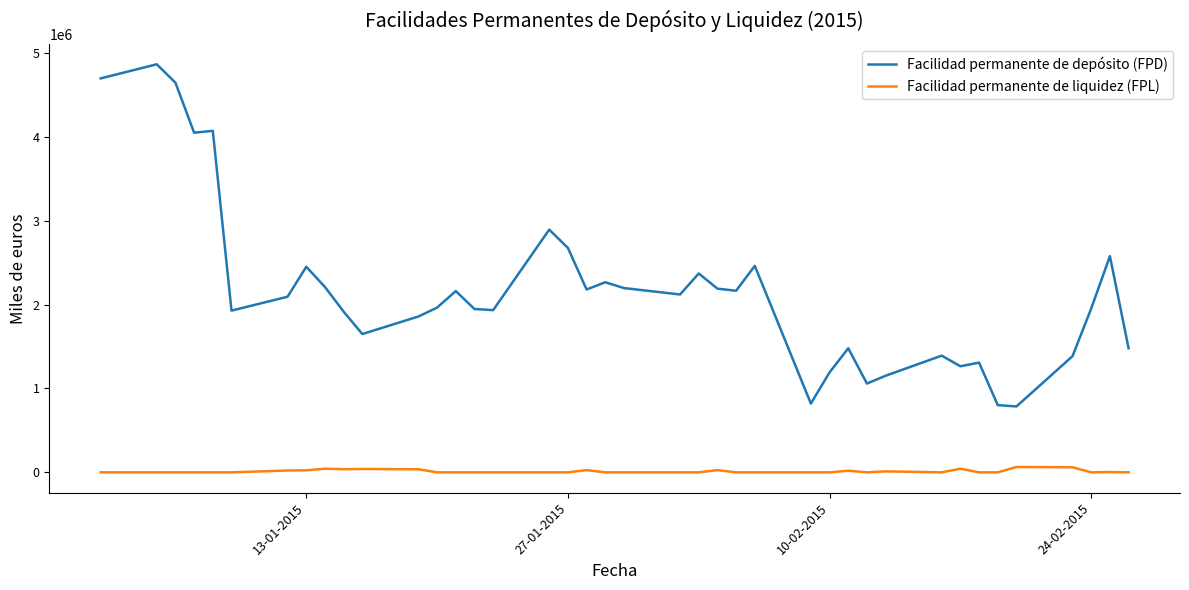

Rank the series by their maximum value, from lowest to highest.

Facilidad permanente de liquidez (FPL), Facilidad permanente de depósito (FPD)